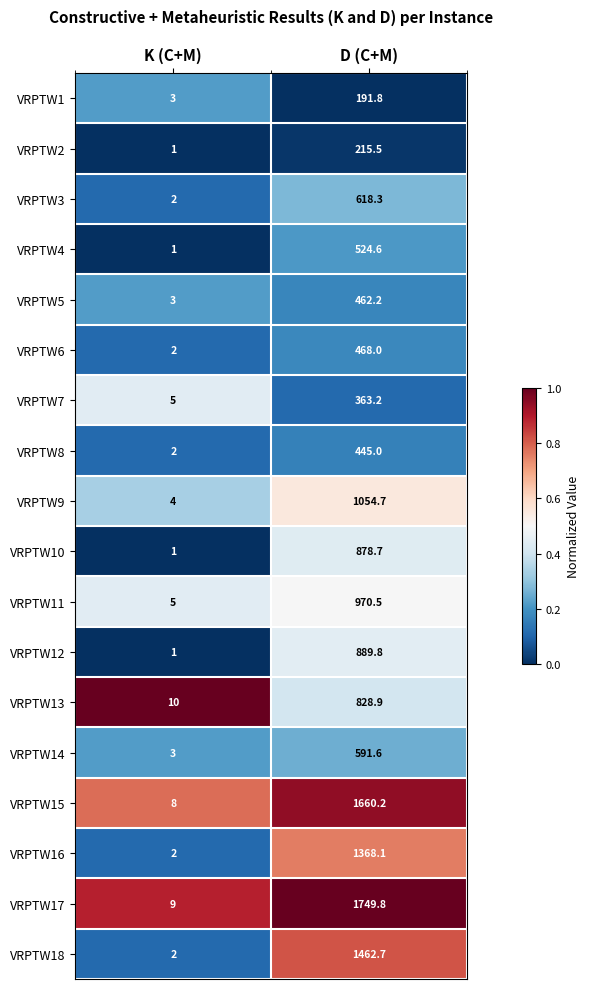

Is it true that VRPTW13 equals 828.9 at D (C+M)?

True